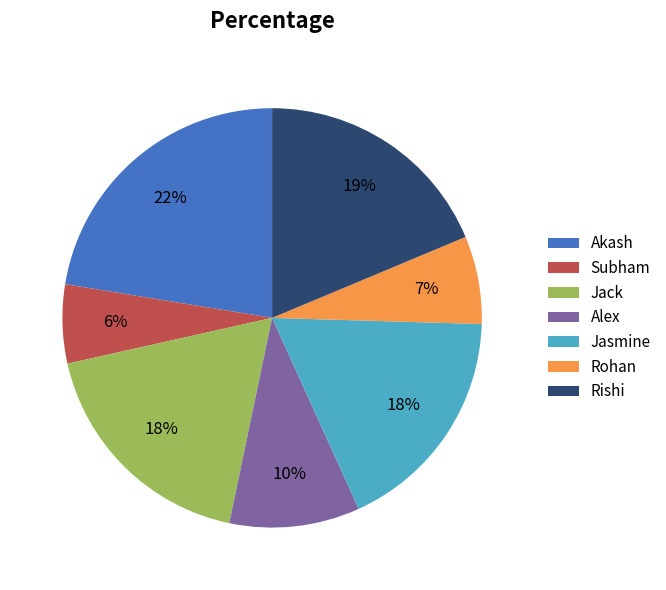

Do Rishi and Akash together represent more than half of the pie?

No